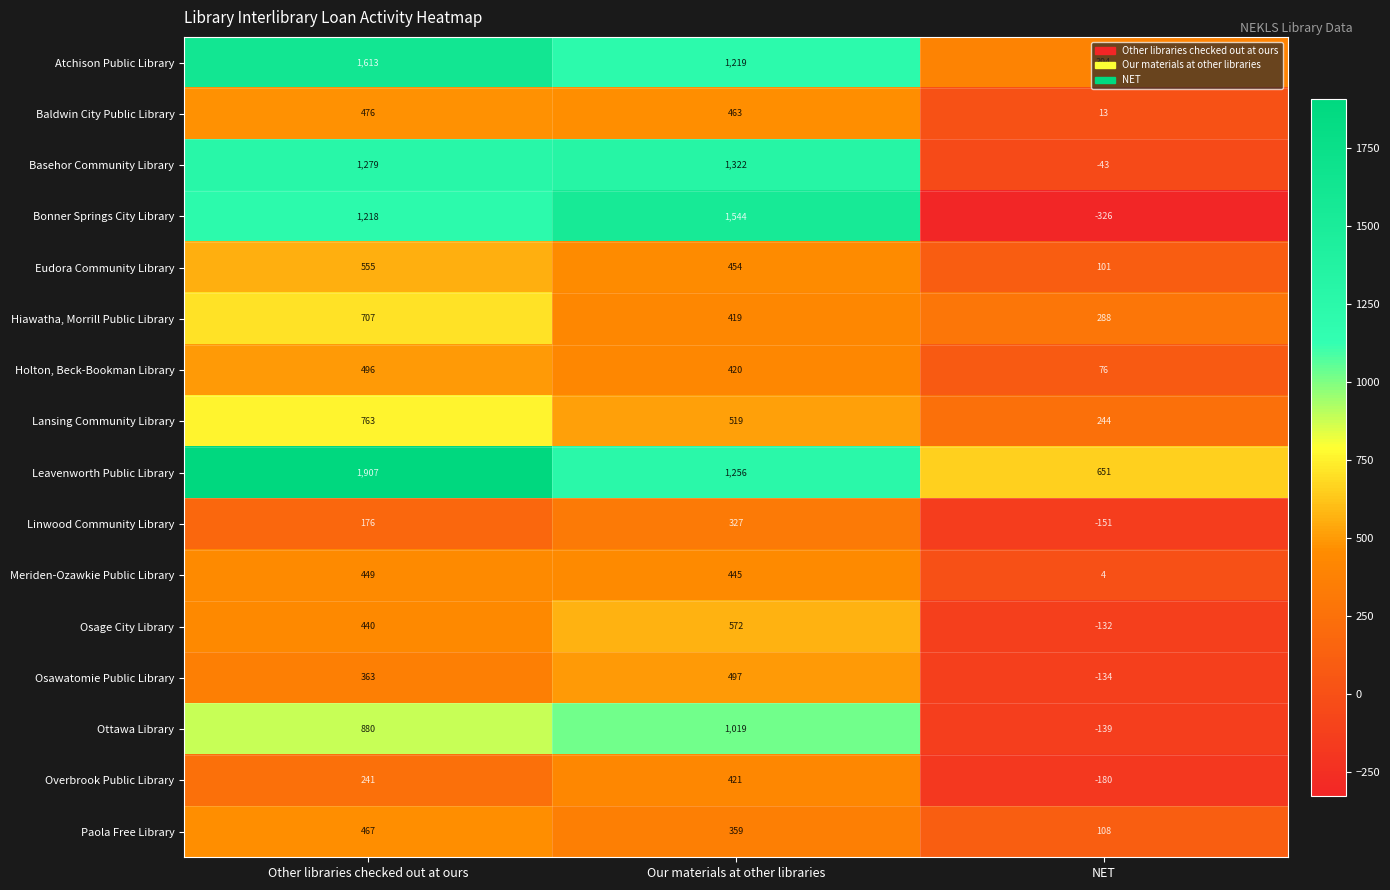

Which series has the largest range (max minus min)?

Bonner Springs City Library